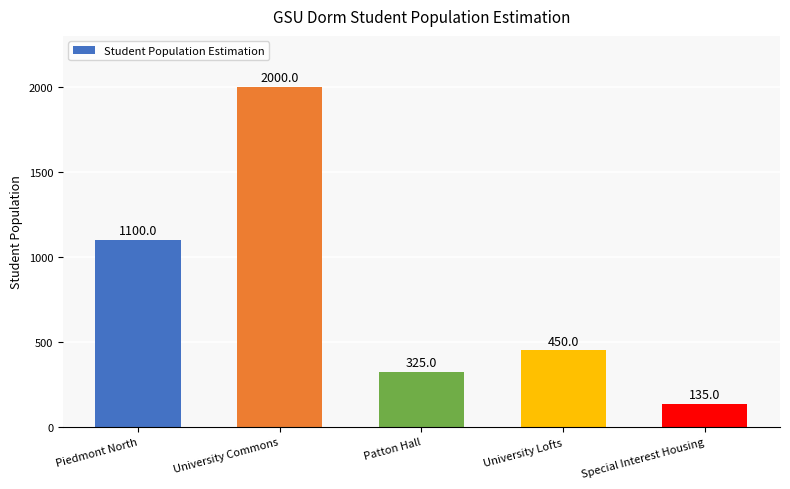

Between University Commons and Patton Hall, which is larger?

University Commons